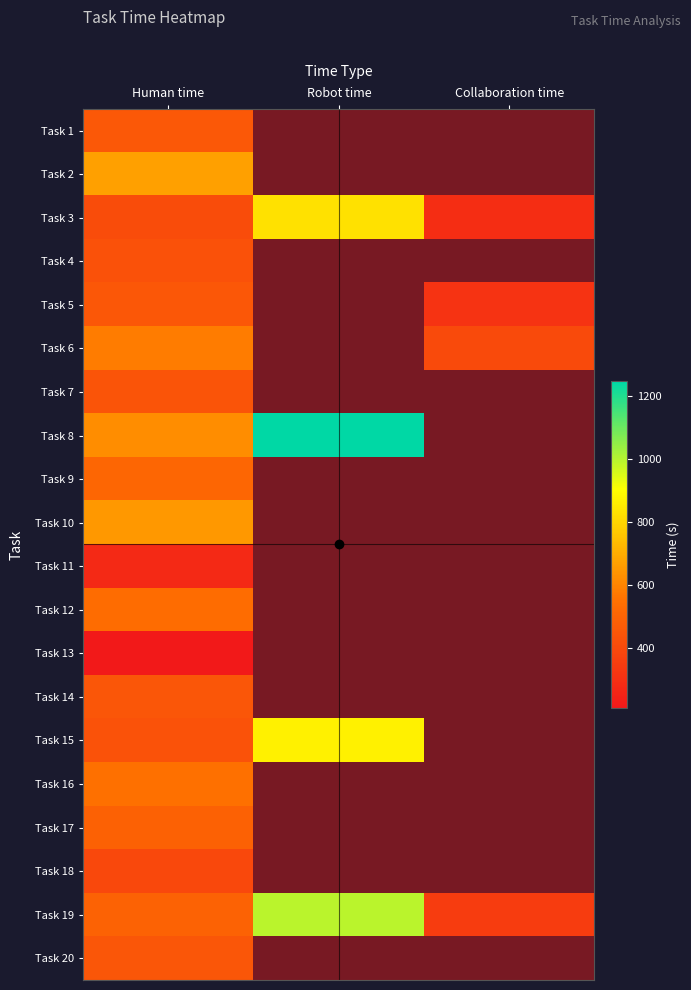

How many data points does each series have?

3